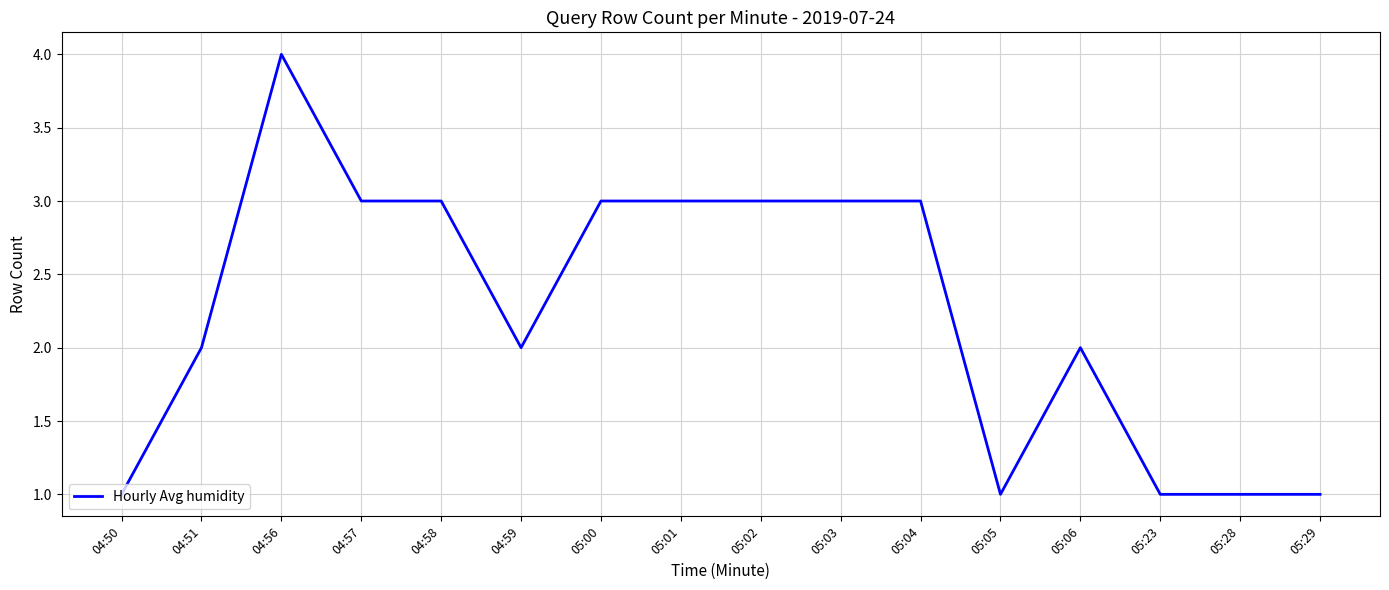

True or false: the data has more than 1 interior local peaks.

True